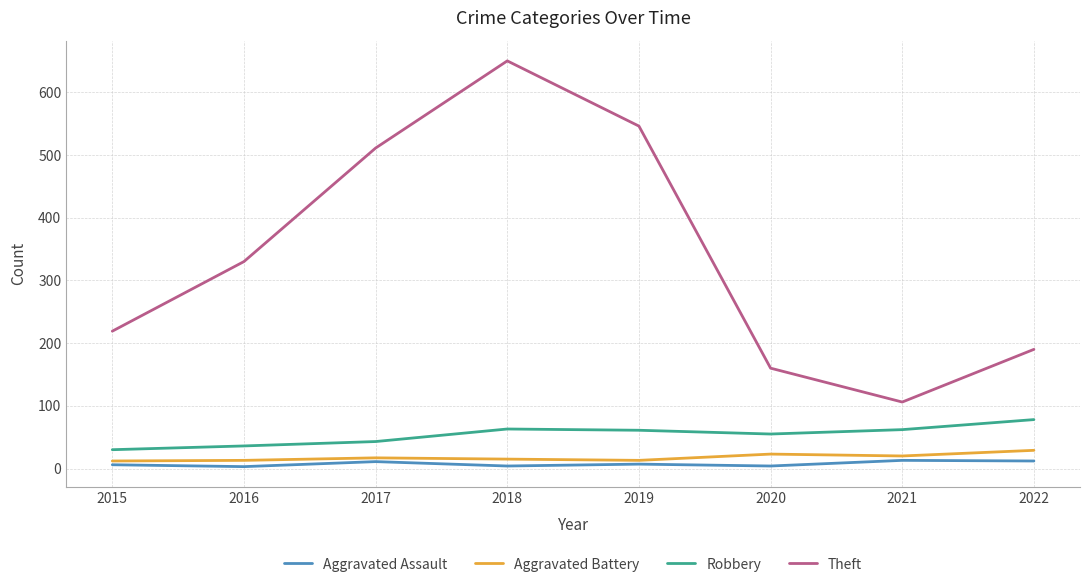

Which series has the largest total across all categories?

Theft